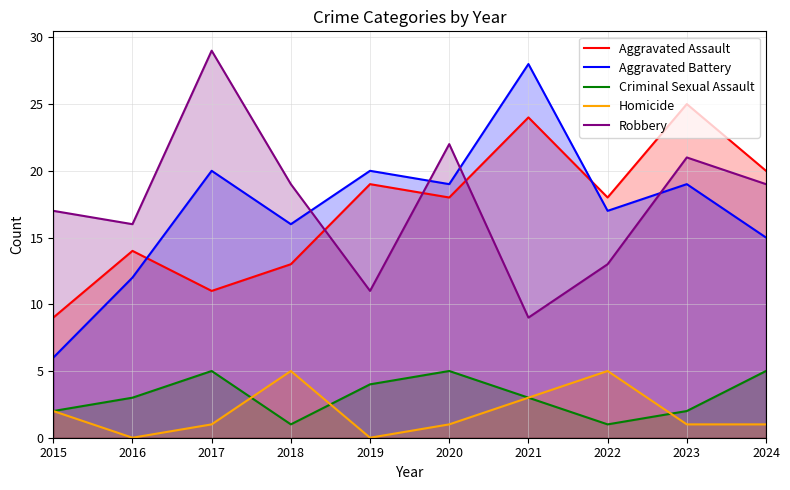

What is the sum of the Criminal Sexual Assault values at 2020 and 2024?

10